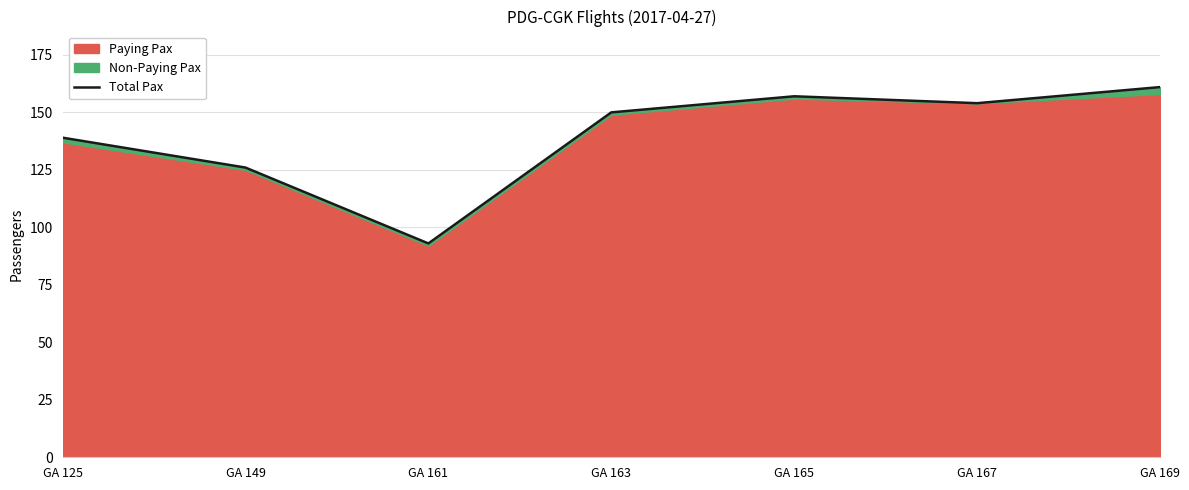

List the labels in order of value, smallest first.

GA 161, GA 149, GA 125, GA 163, GA 167, GA 165, GA 169